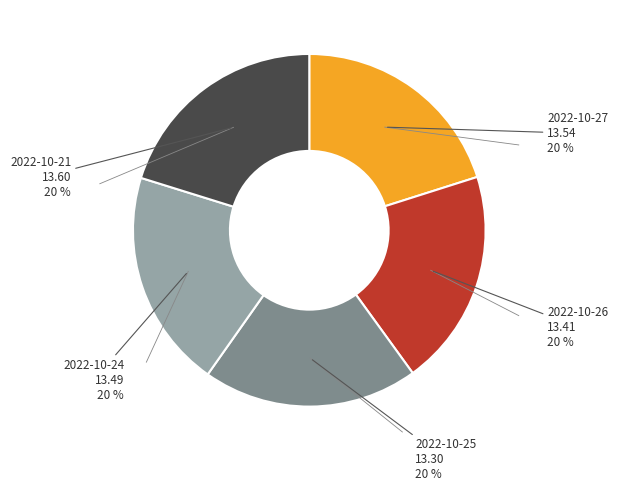

Is there any slice that represents more than half of the pie?

No